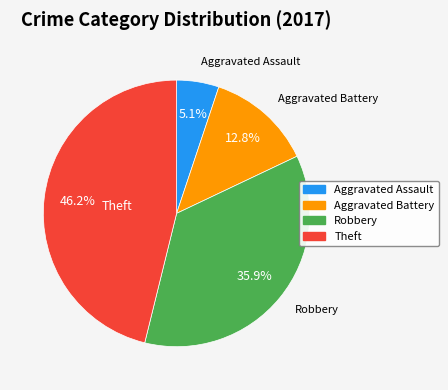

Rank the categories by value from highest to lowest.

Theft, Robbery, Aggravated Battery, Aggravated Assault